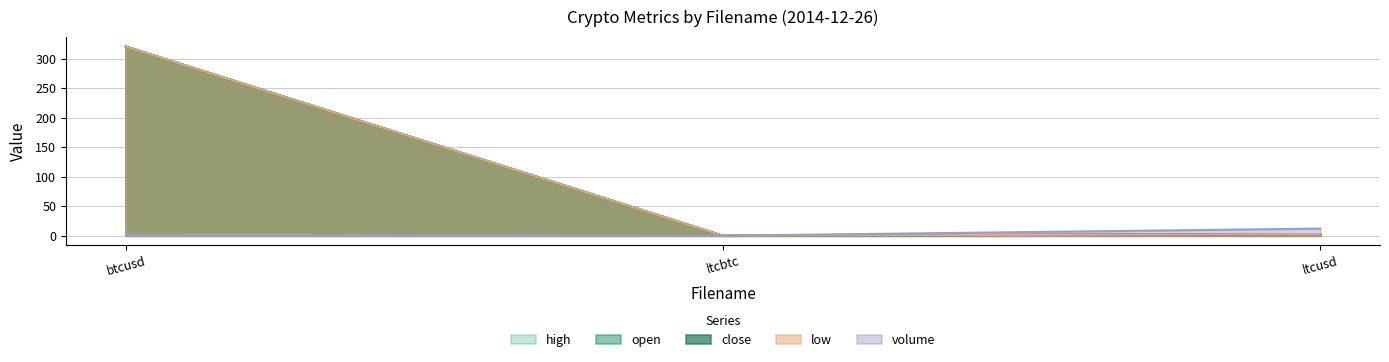

What is the total value across all series at ltcbtc?

0.1